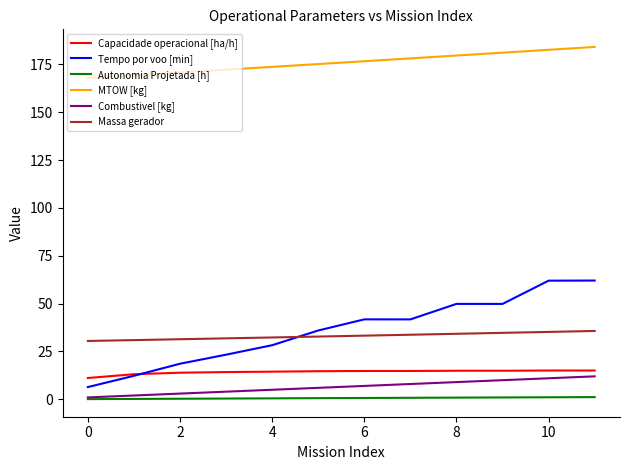

What are all the series names shown in the legend?

Capacidade operacional [ha/h], Tempo por voo [min], Autonomia Projetada [h], MTOW [kg], Combustivel [kg], Massa gerador